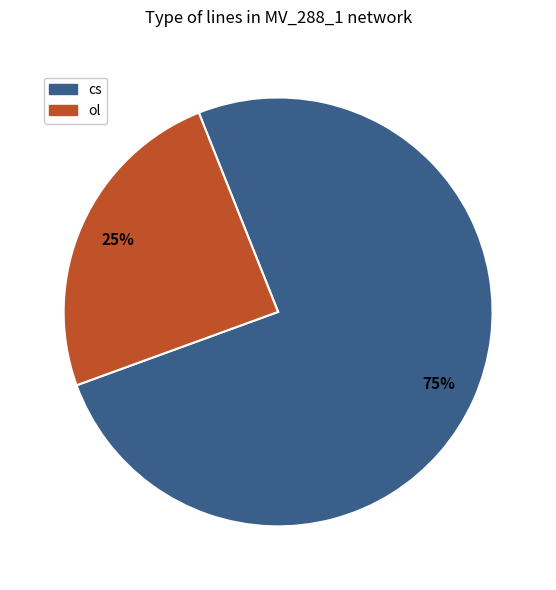

What is the smallest slice in the pie chart?

ol